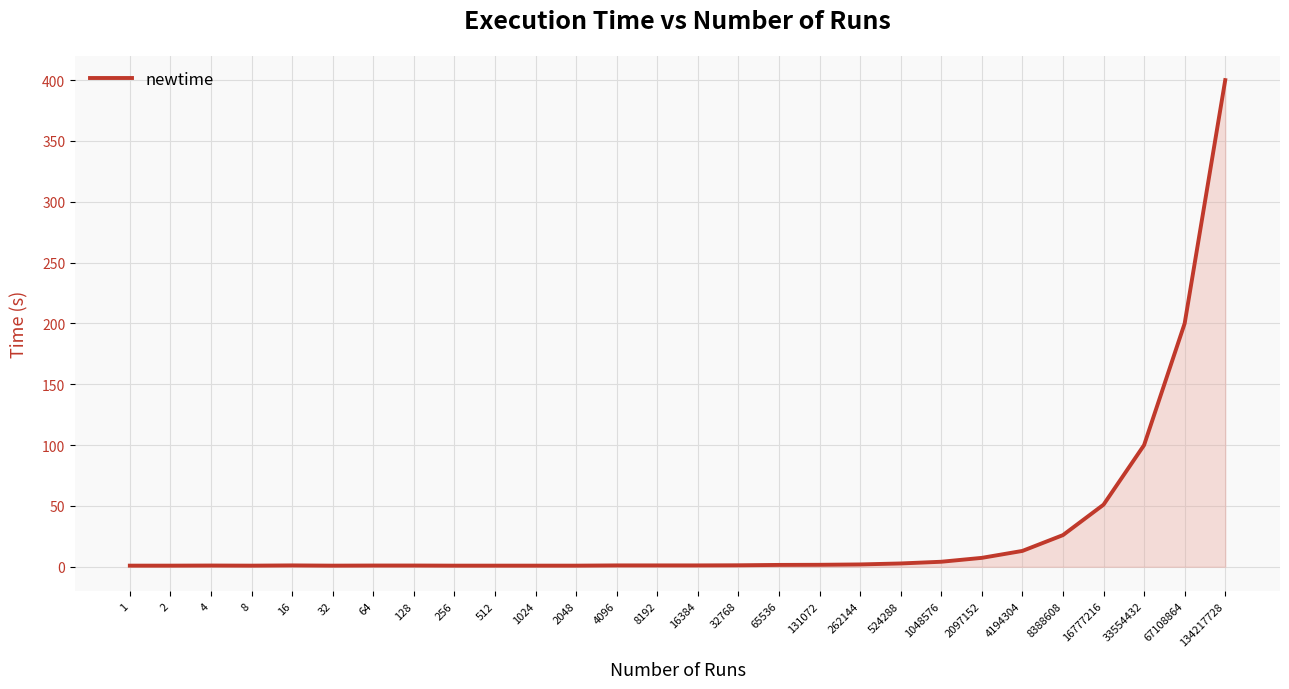

What is the sum of all values?

824.9